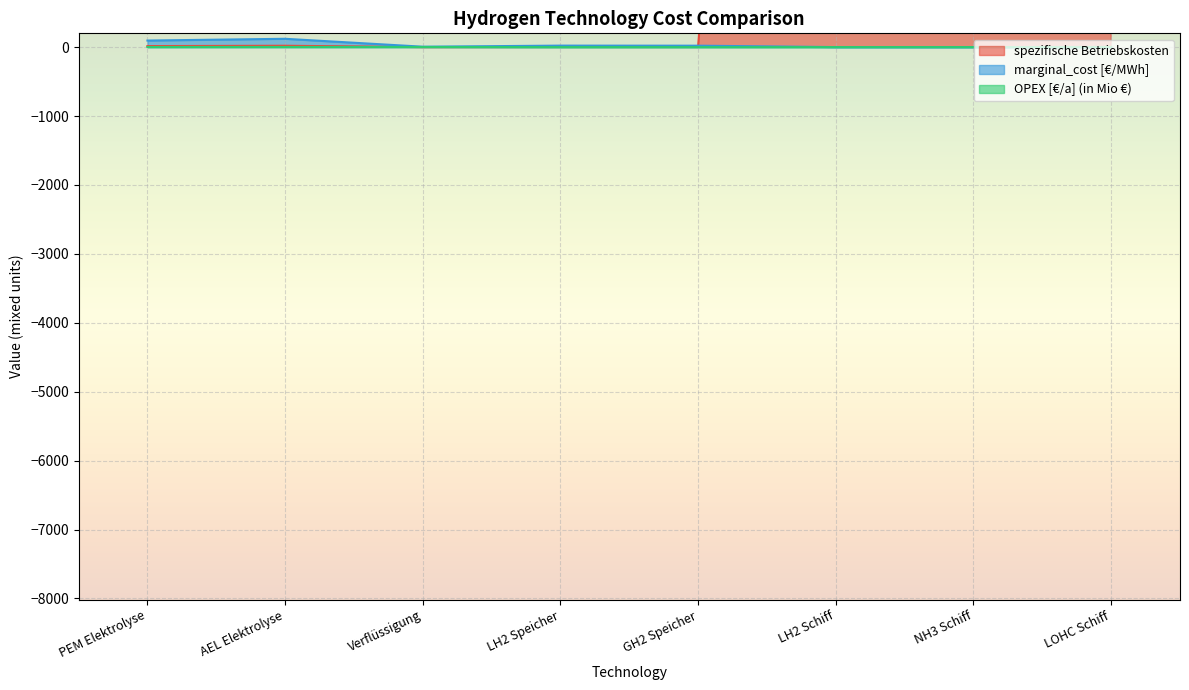

Where is marginal_cost [€/MWh] nearest to the value 60?

PEM Elektrolyse